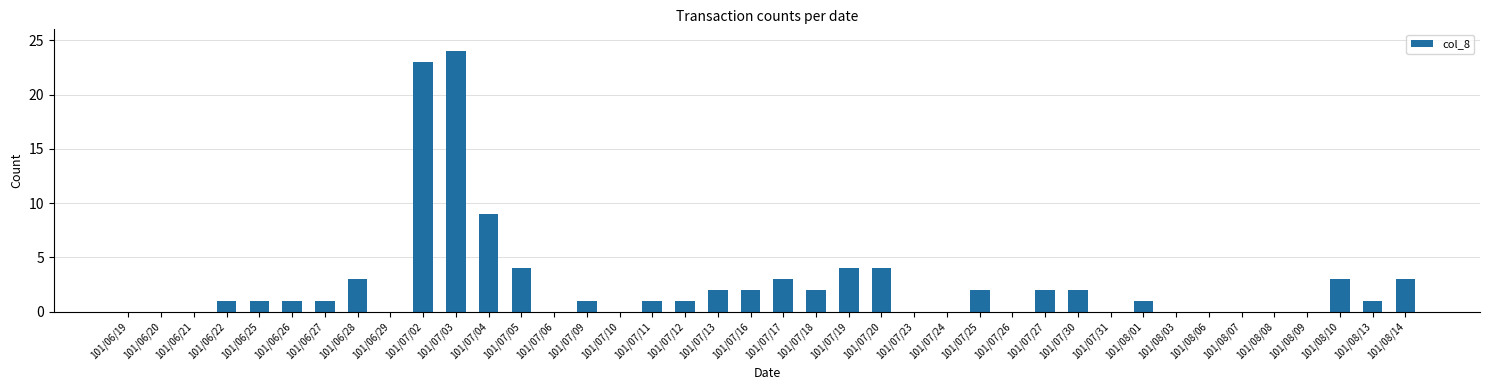

Reading right to left, list all the values displayed in this chart.

3	1	3	0	0	0	0	0	1	0	2	2	0	2	0	0	4	4	2	3	2	2	1	1	0	1	0	4	9	24	23	0	3	1	1	1	1	0	0	0